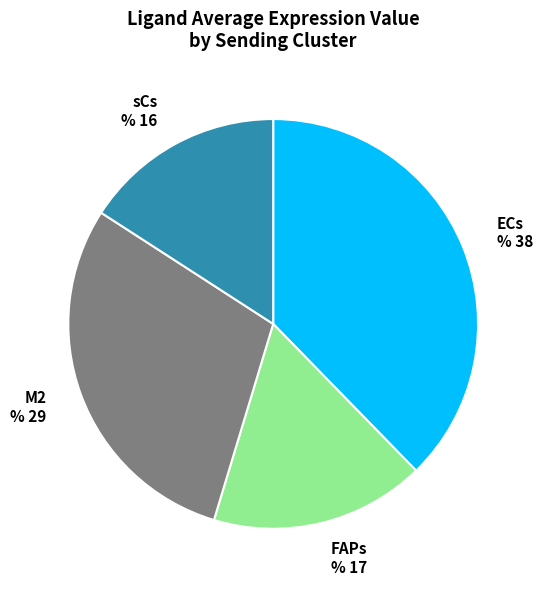

How many slices are in this pie chart?

4